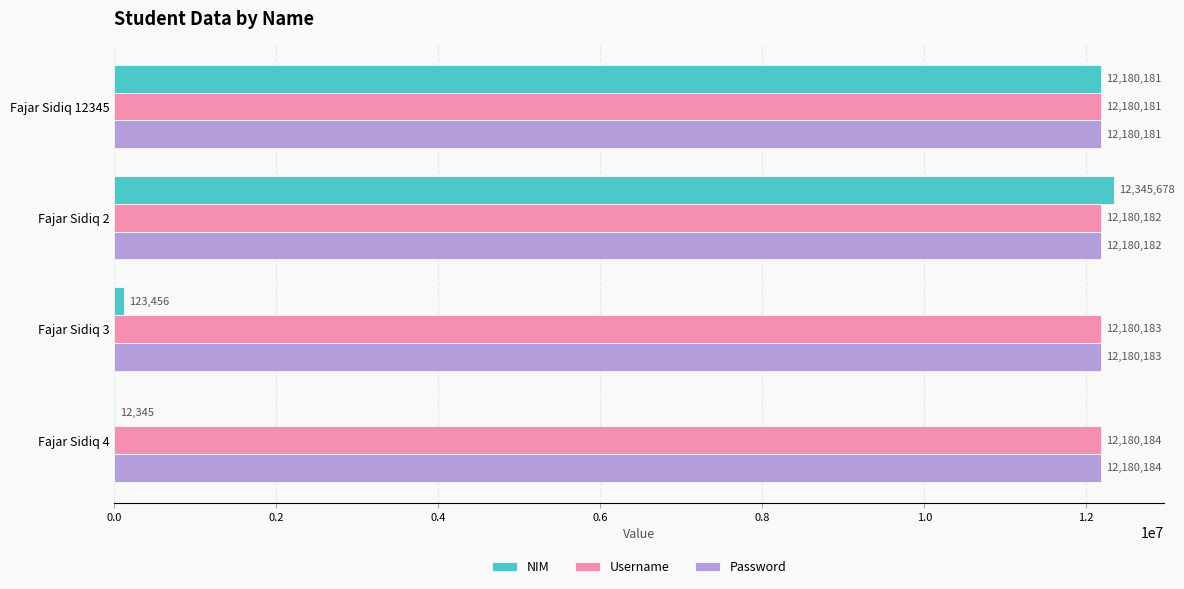

Which category has the highest value in the Username series?

Fajar Sidiq 4